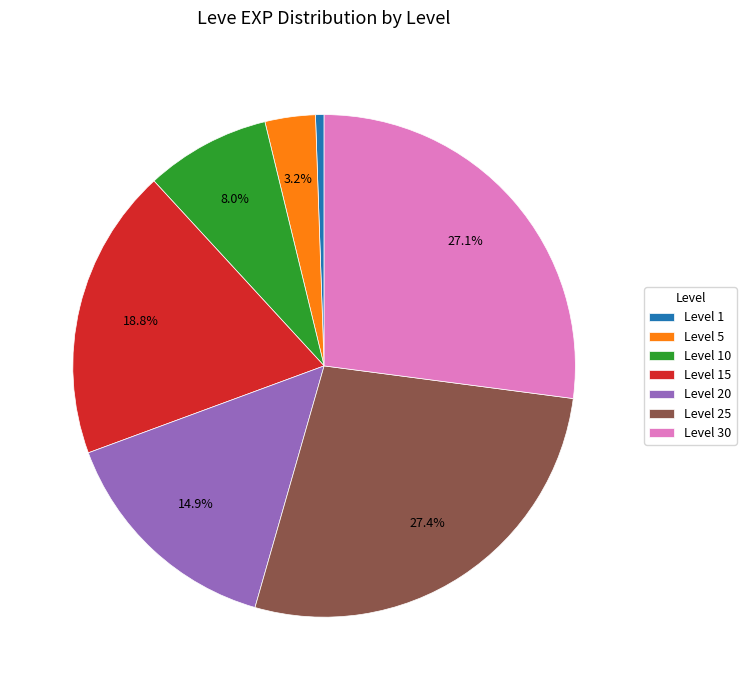

Which slice is the smallest?

Level 1